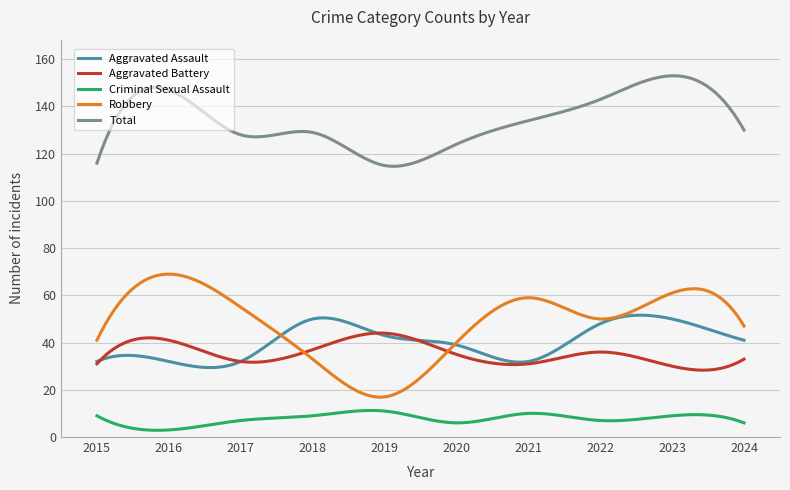

Which series has the largest total across all categories?

Total